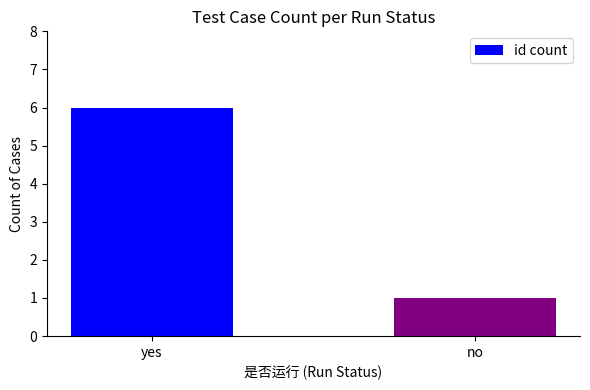

Reading left to right, transcribe all the data shown in this chart.

yes=6	no=1